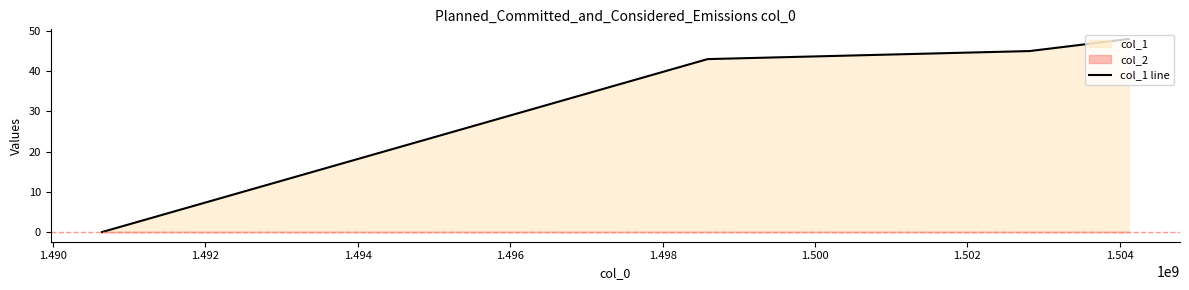

True or false: col_1 line has more than 0 points higher than both neighbors.

False